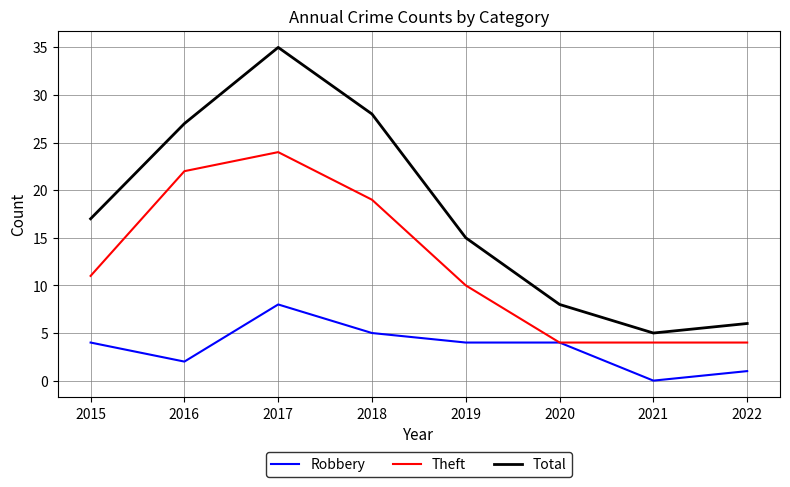

What is the total value across all series at 2018?

52